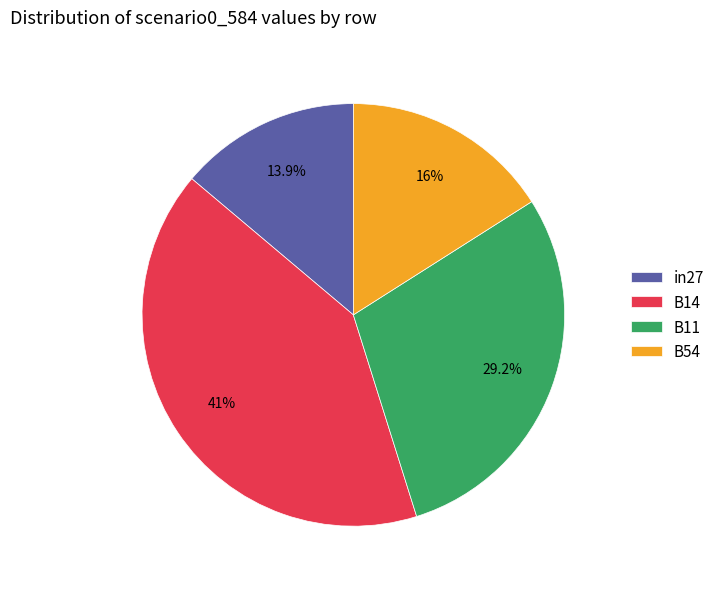

Is there any slice that represents more than half of the pie?

No